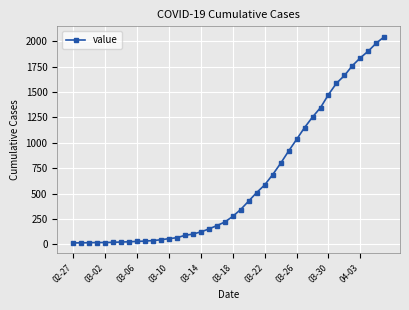

What is the difference between the maximum and minimum values?

2034